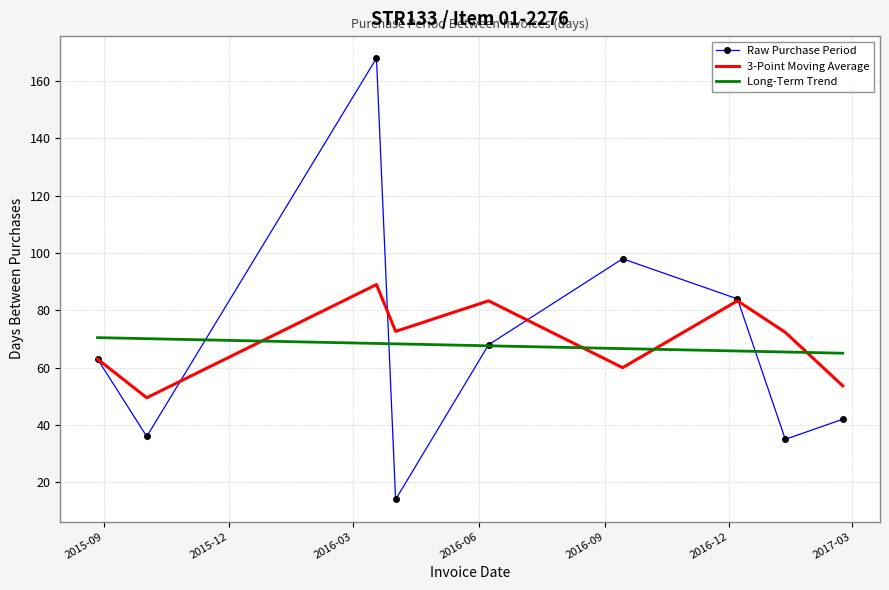

At how many categories does at least one series exceed 22?

9